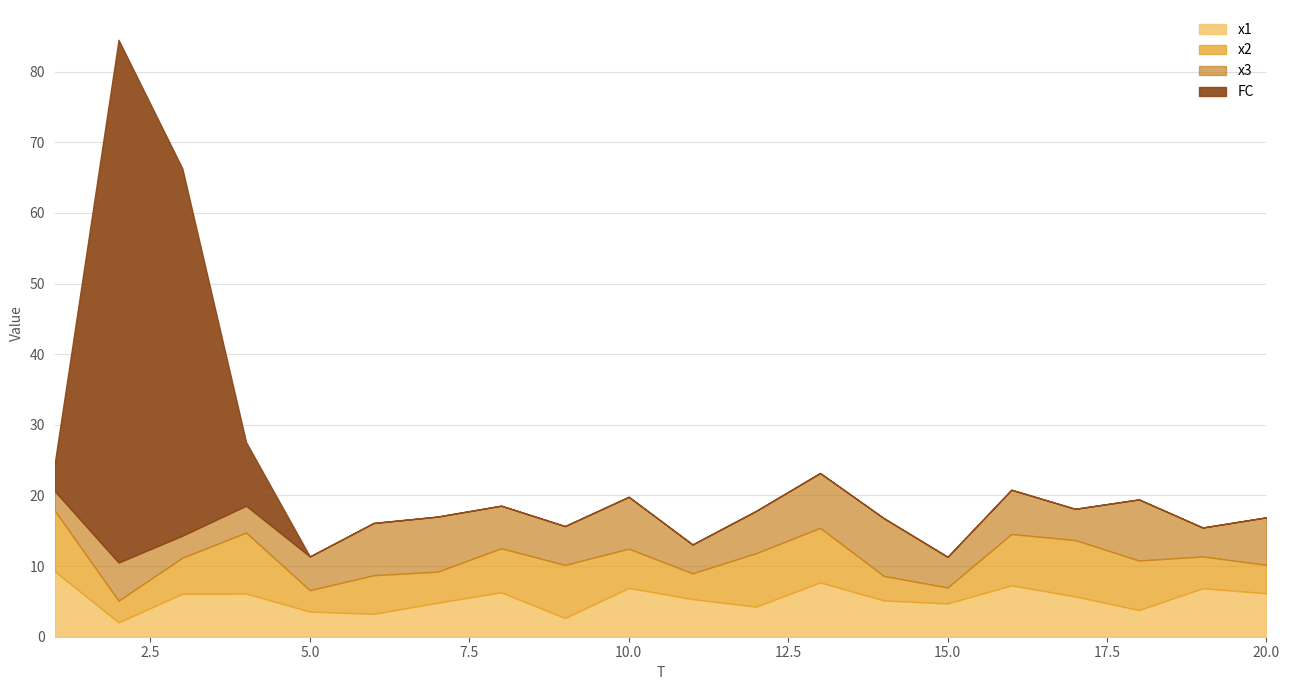

Between 10 and 4, which is larger?

10